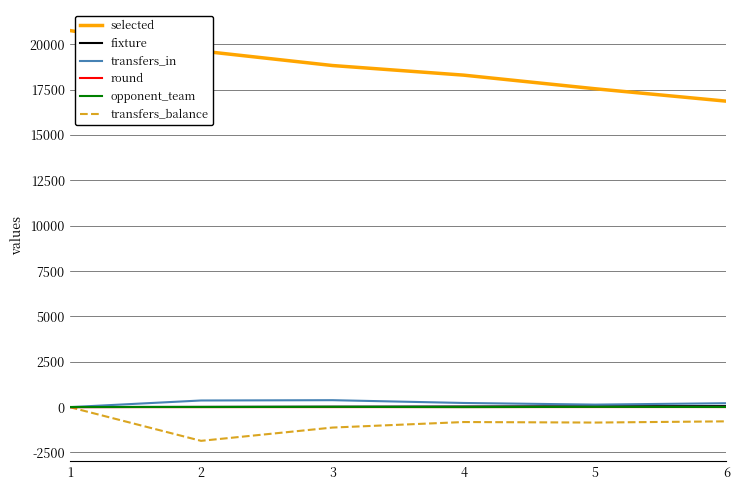

The opponent_team series shows 14 at 3. True or false?

True